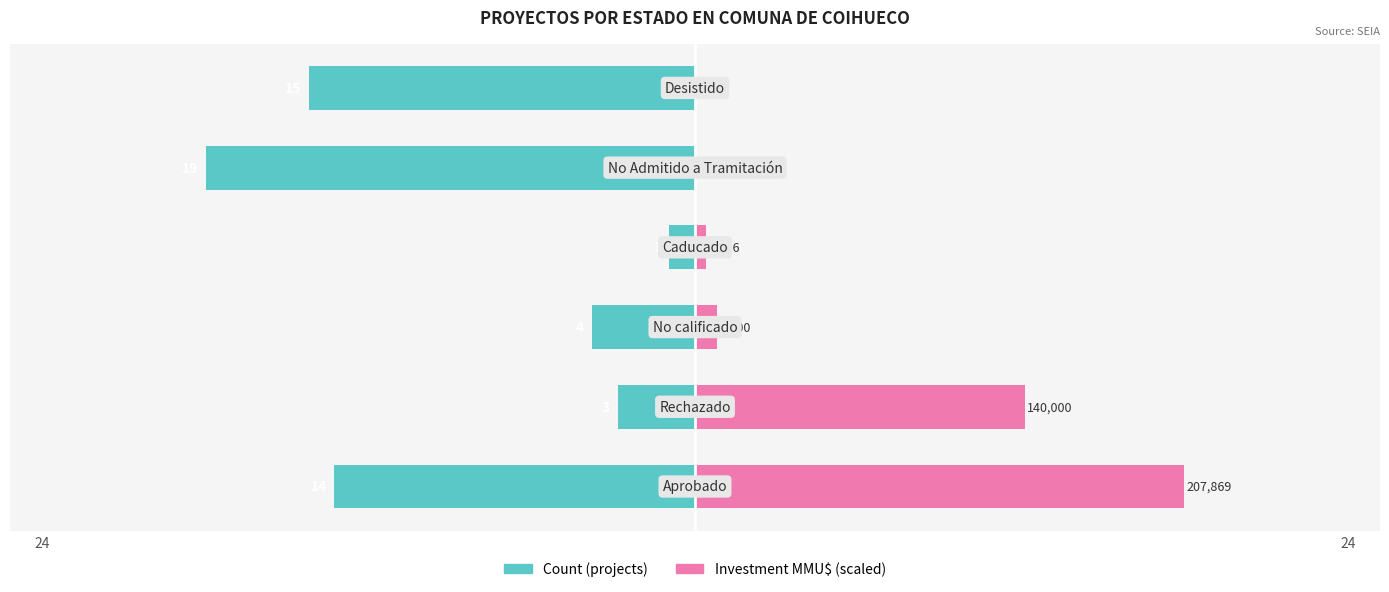

Reading left to right, transcribe all the data shown in this chart.

Count (projects): -14.0	-3.0	-4.0	-1.0	-19.0	-15.0
Investment (MMU$, scaled): 19.0	12.8	0.8	0.4	0.0	0.0